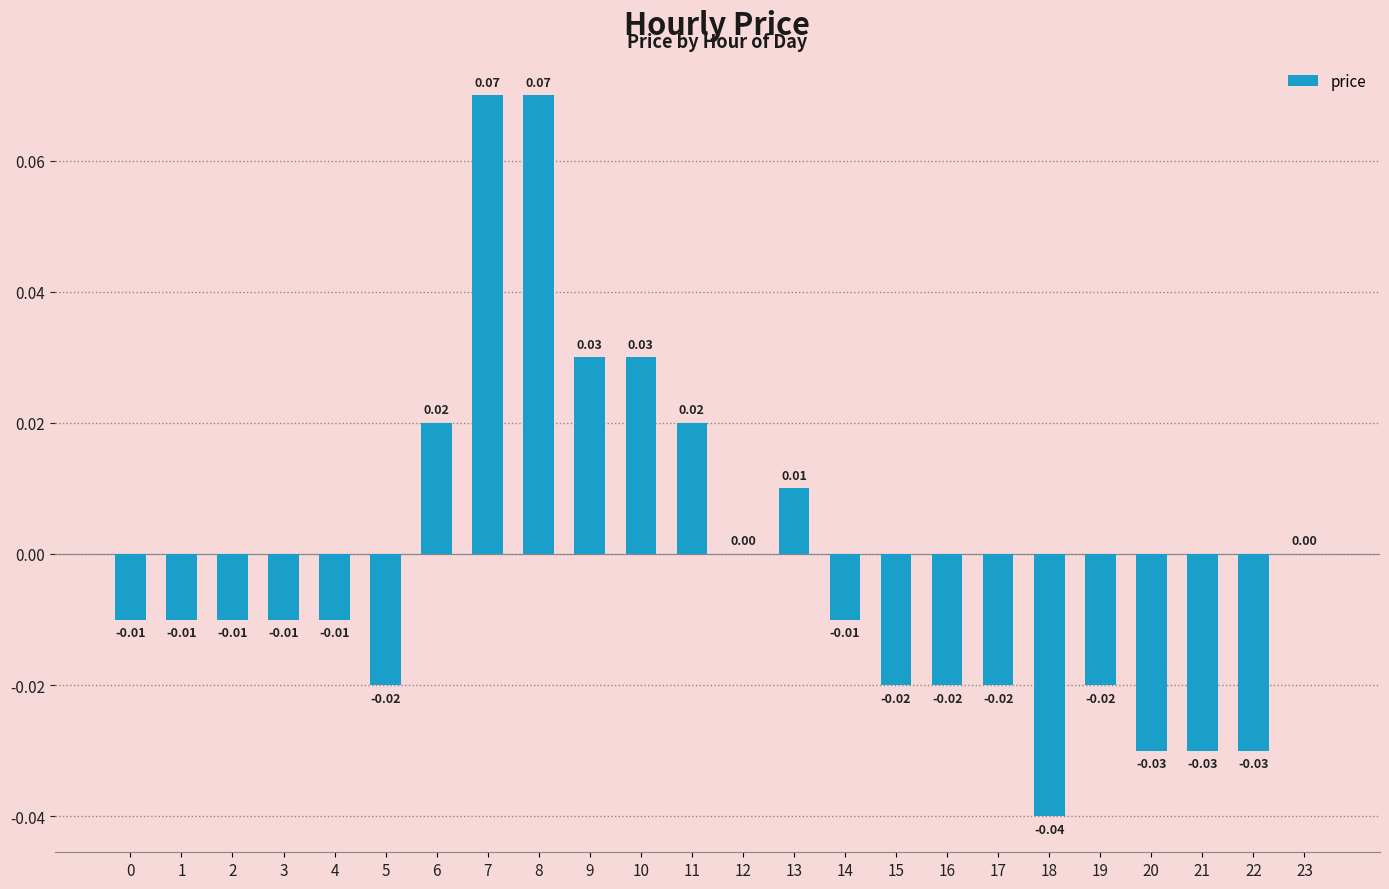

Between 2 and 10, which is larger?

10